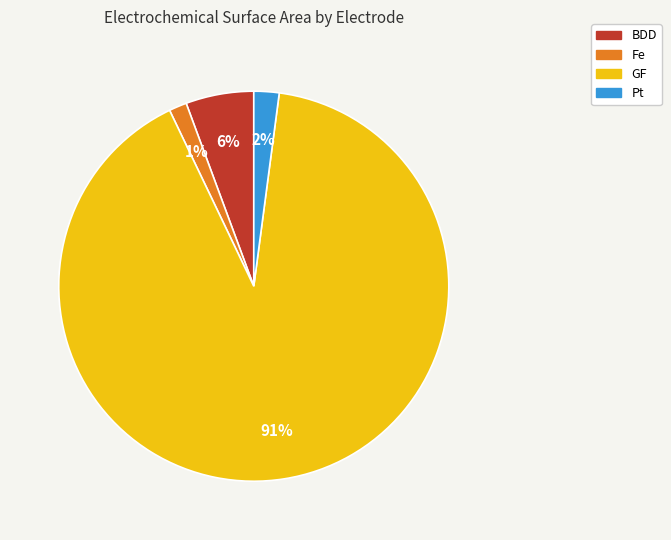

To the nearest percent, what is the combined percentage of Pt and BDD?

8%